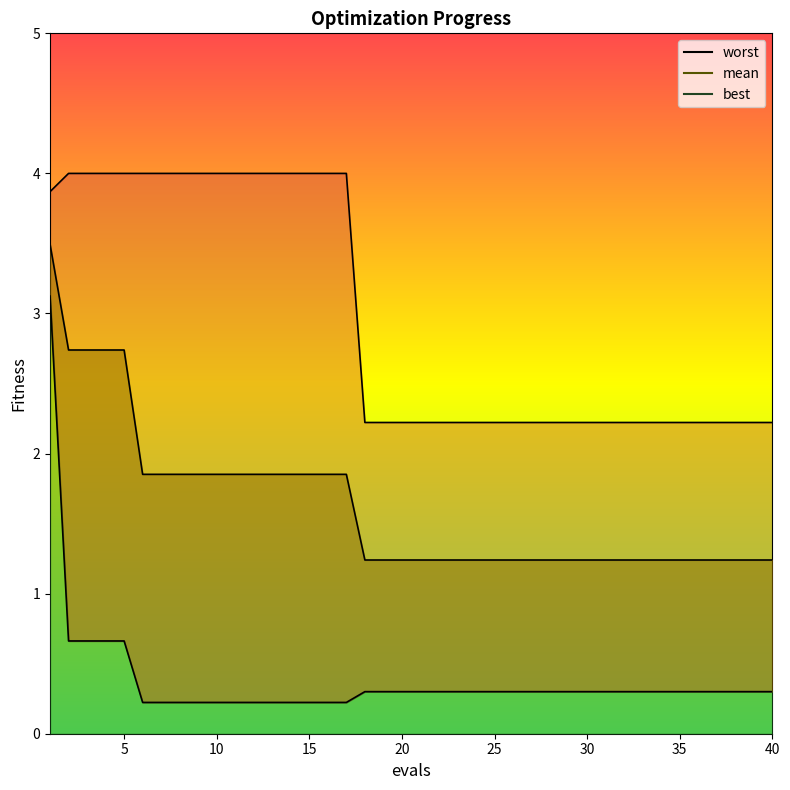

At how many categories does at least one series exceed 1?

40